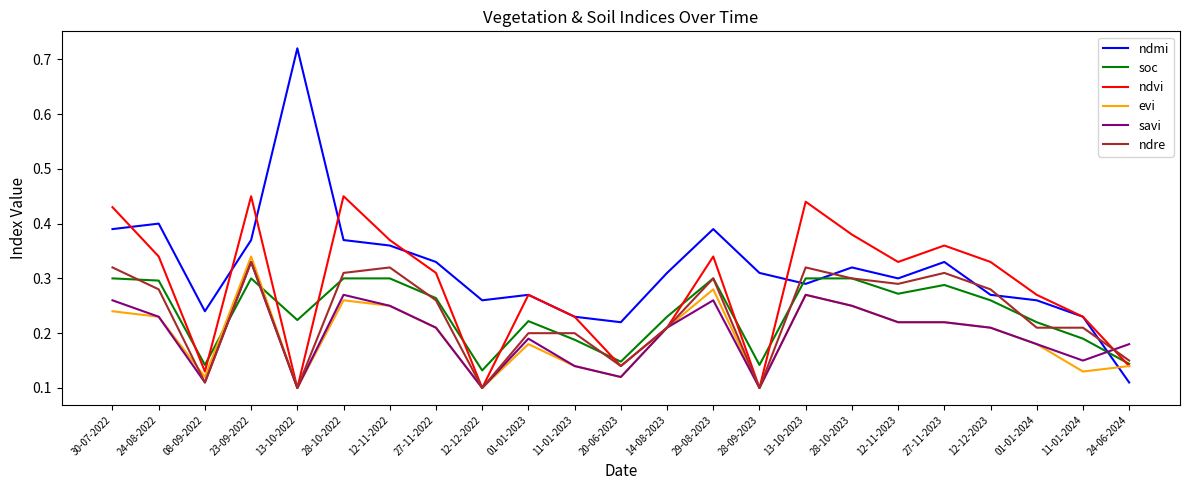

True or false: ndvi and ndmi cross at least once.

True